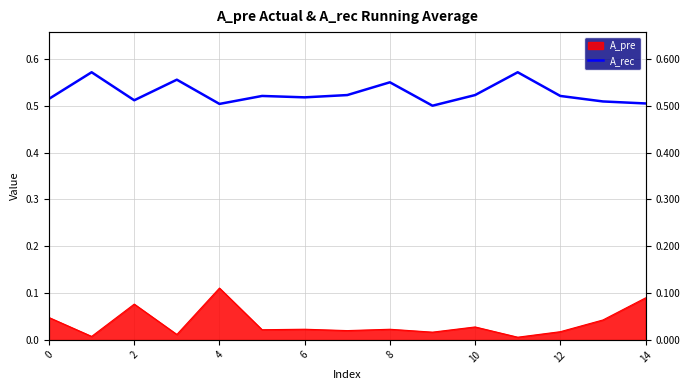

What is the difference between the maximum and minimum values?

0.1